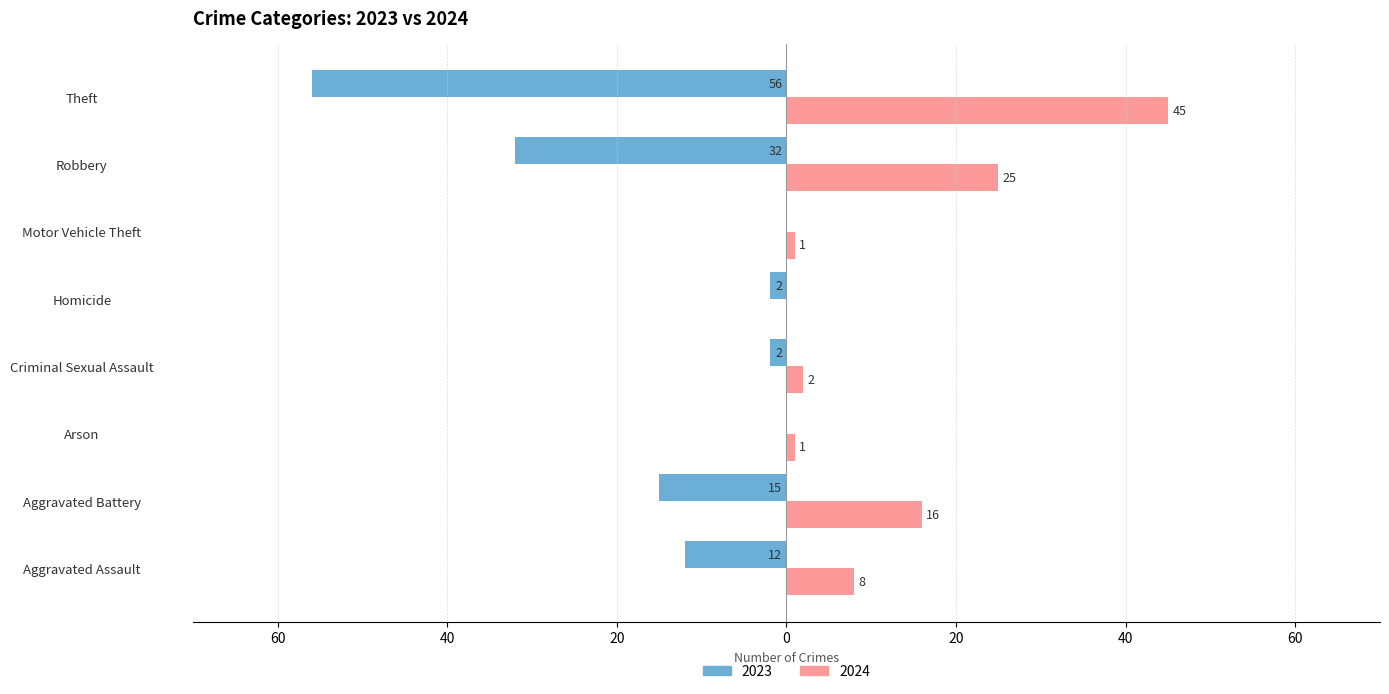

The value of 2024 at Aggravated Battery is 26. True or false?

False